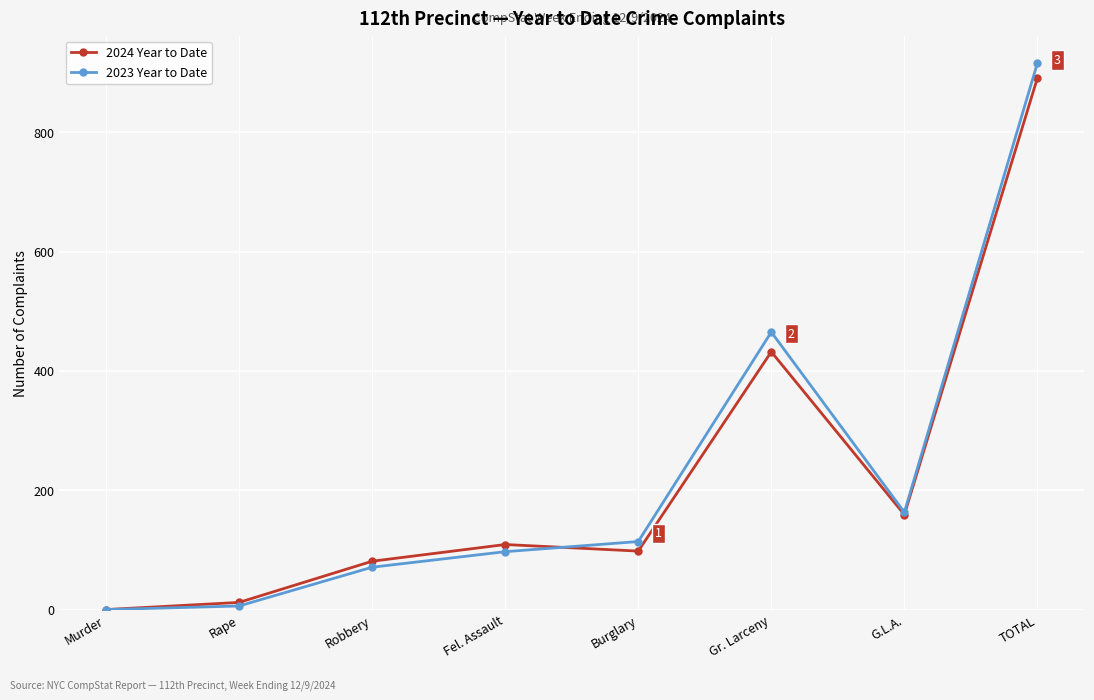

Reading left to right, what are all the values shown in this chart?

2024 Year to Date: Murder=0	Rape=12	Robbery=81	Fel. Assault=109	Burglary=98	Gr. Larceny=432	G.L.A.=159	TOTAL=891
2023 Year to Date: Murder=0	Rape=6	Robbery=71	Fel. Assault=97	Burglary=114	Gr. Larceny=465	G.L.A.=163	TOTAL=916